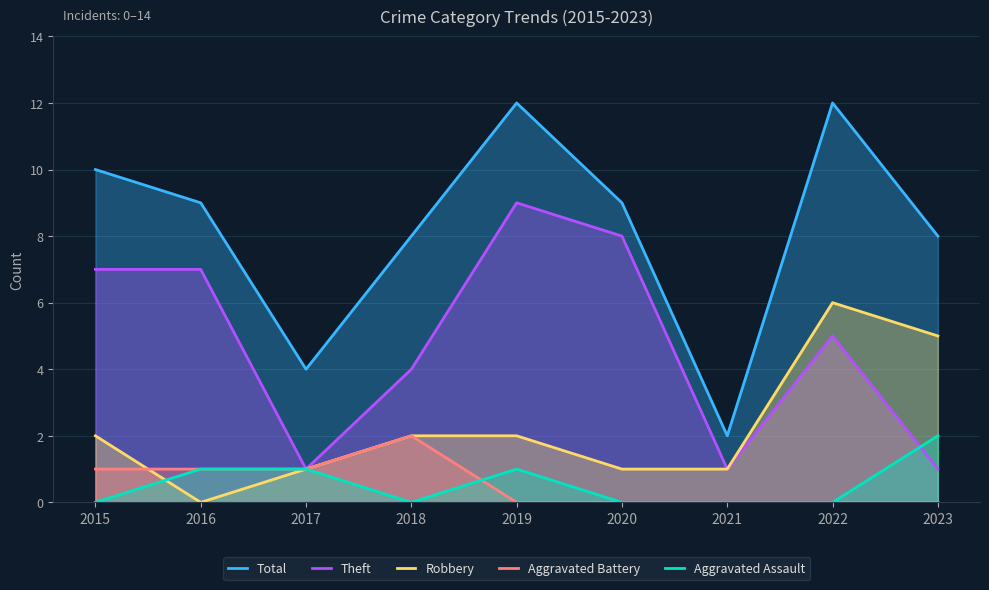

What is the sum of all Robbery values?

20